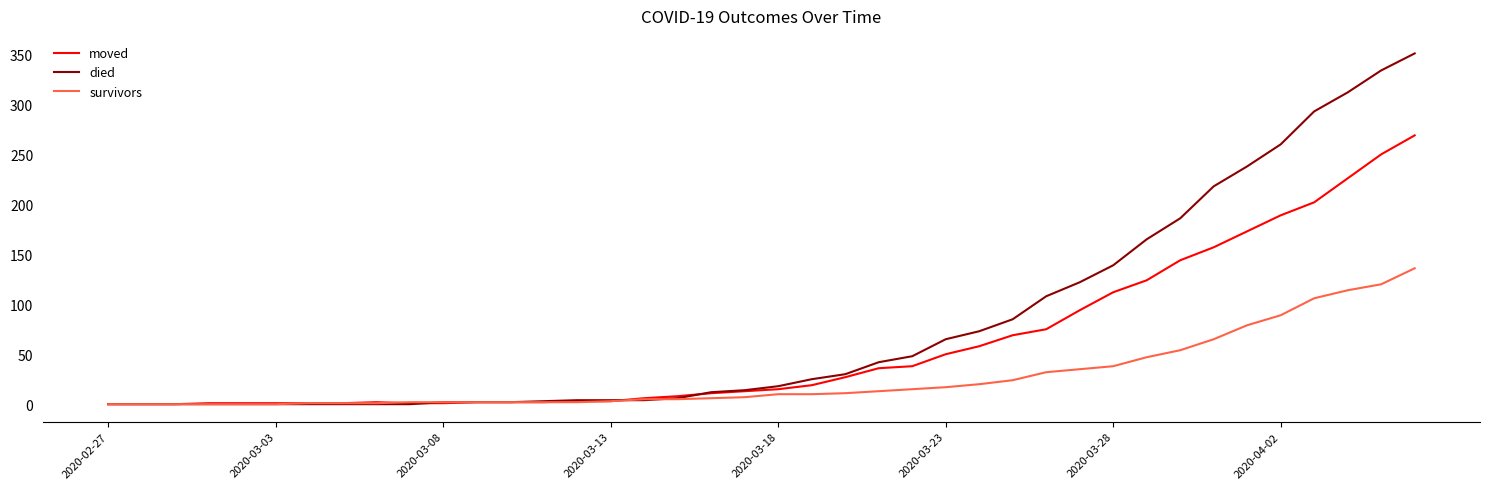

Which series has the widest spread of values?

died